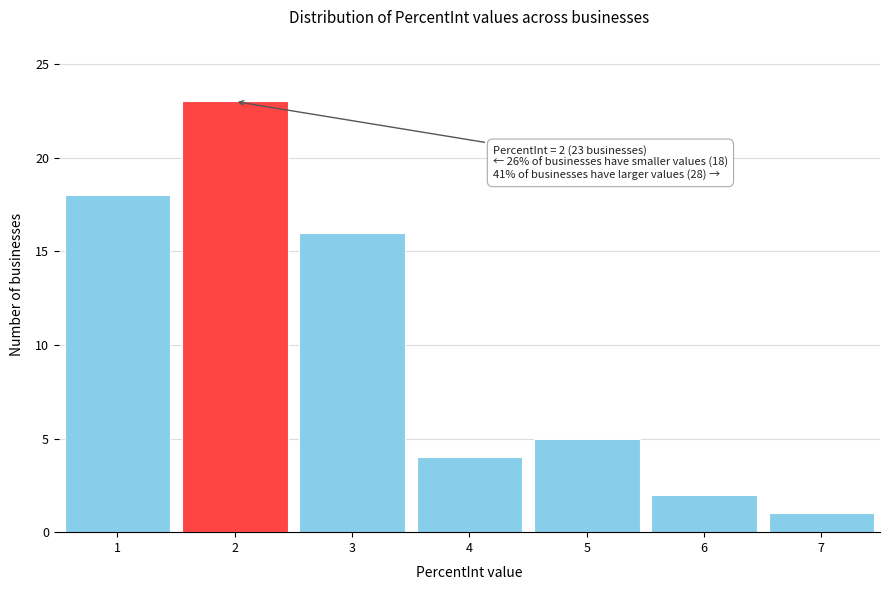

Over which range of the x-axis is the bar tallest?

1.5 to 2.5